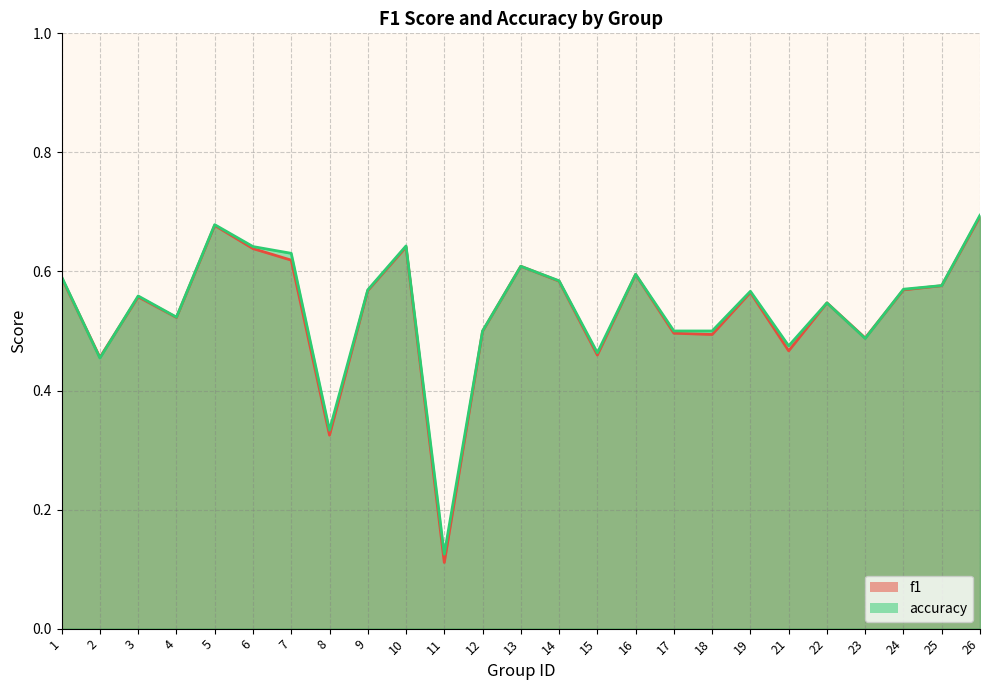

What is the value of the accuracy point at the 9th from the left?

0.6